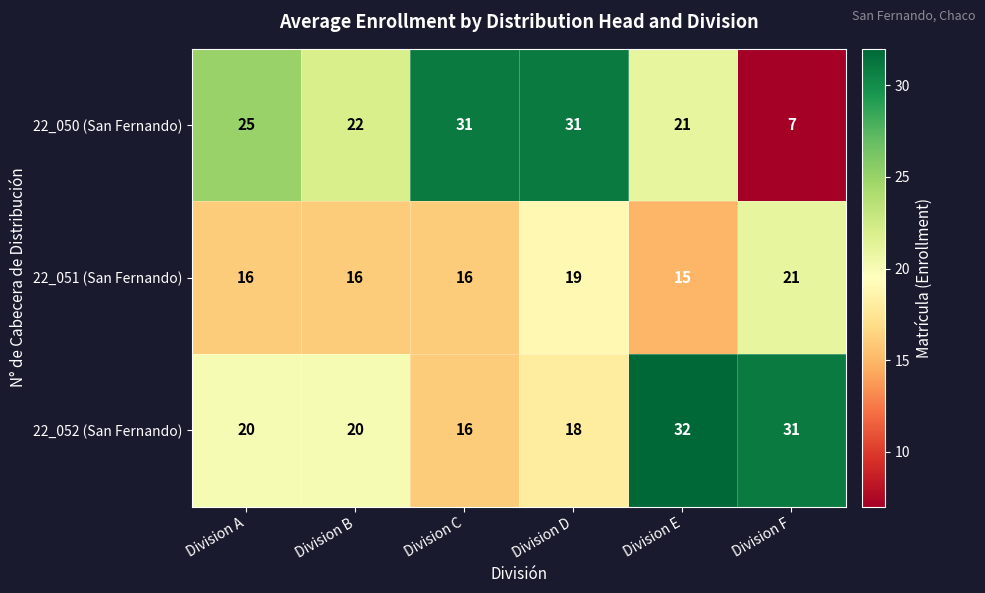

Which label corresponds to the smallest value in the chart?

Division F